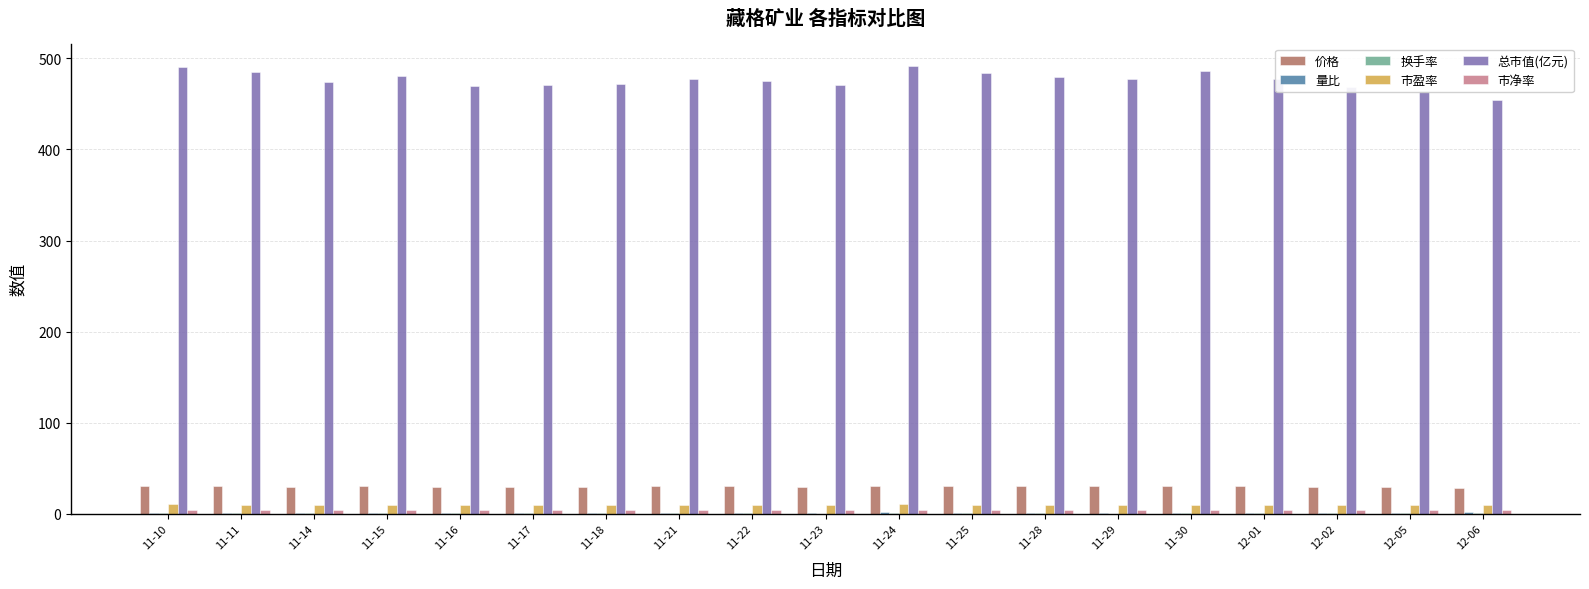

Are the bars grouped side by side (vs. stacked)?

Yes